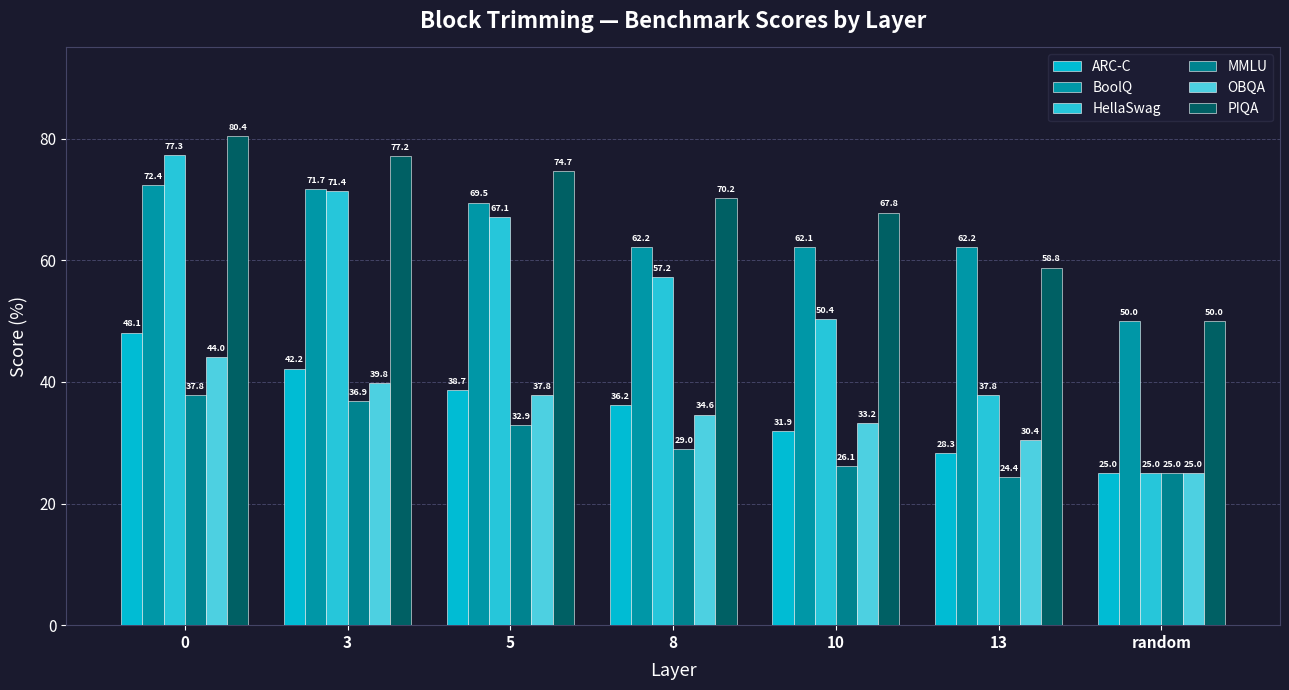

At which label does ARC-C reach its minimum?

random